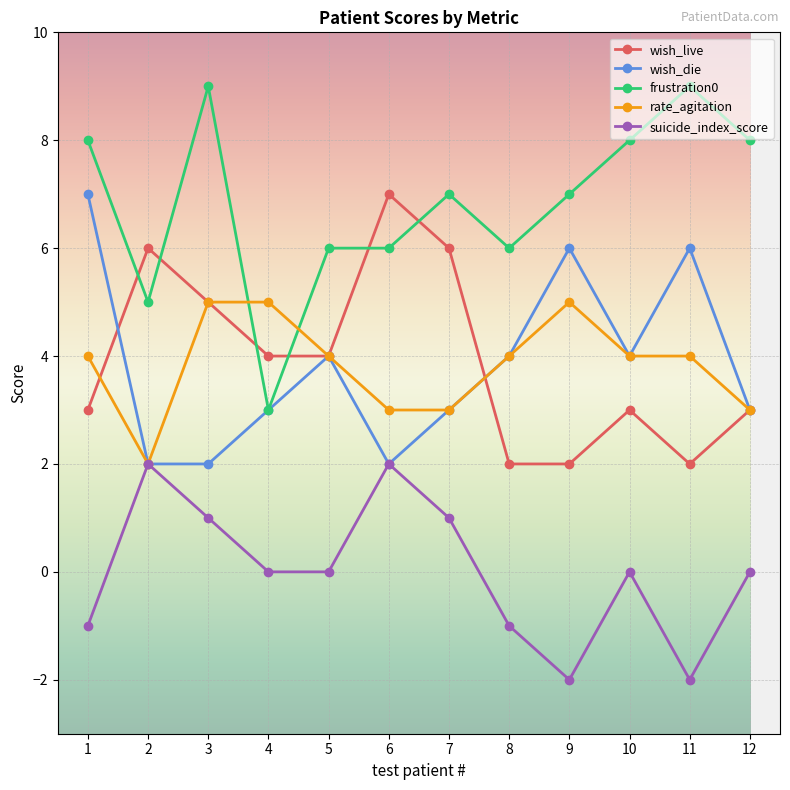

Is it true that wish_live equals 3 at 9?

False